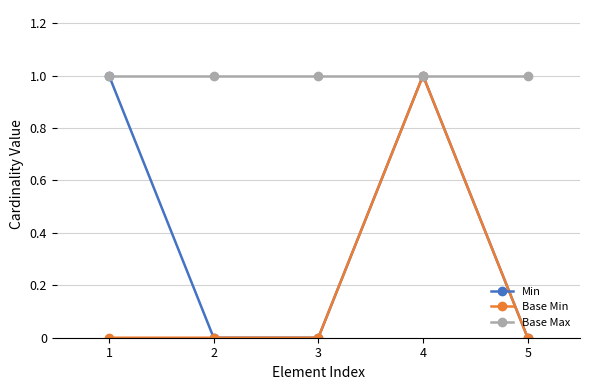

True or false: Base Max has a value of 1 at 4.

True